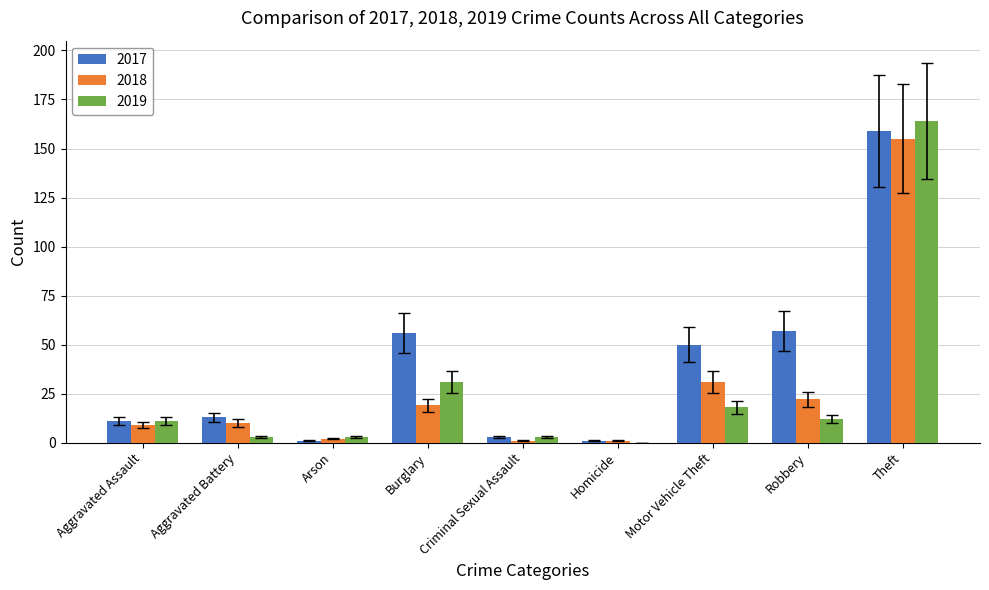

How many values in 2019 are above zero?

8